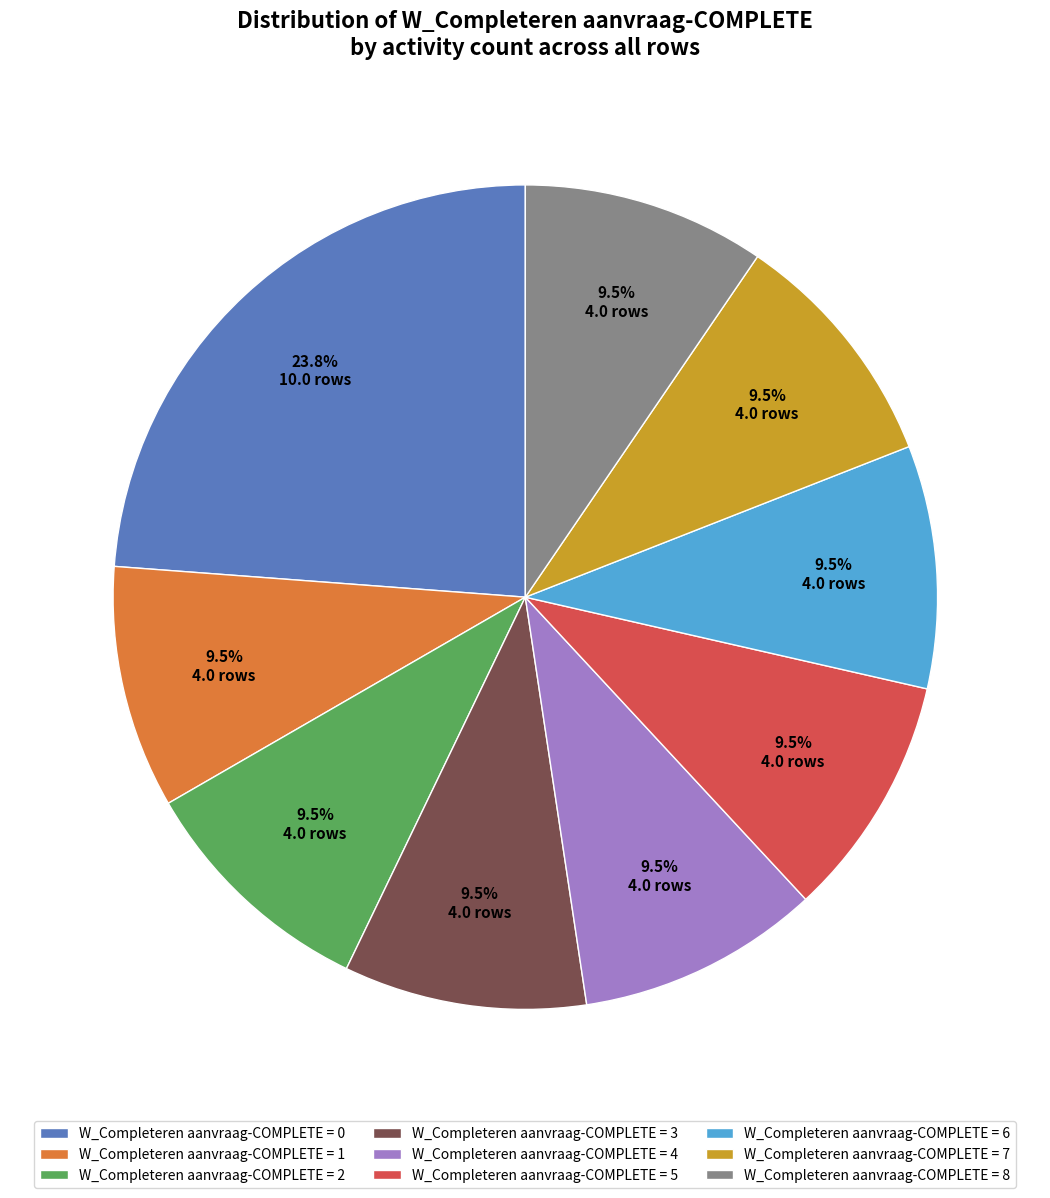

Which slice is the largest?

W_Completeren aanvraag-COMPLETE = 0